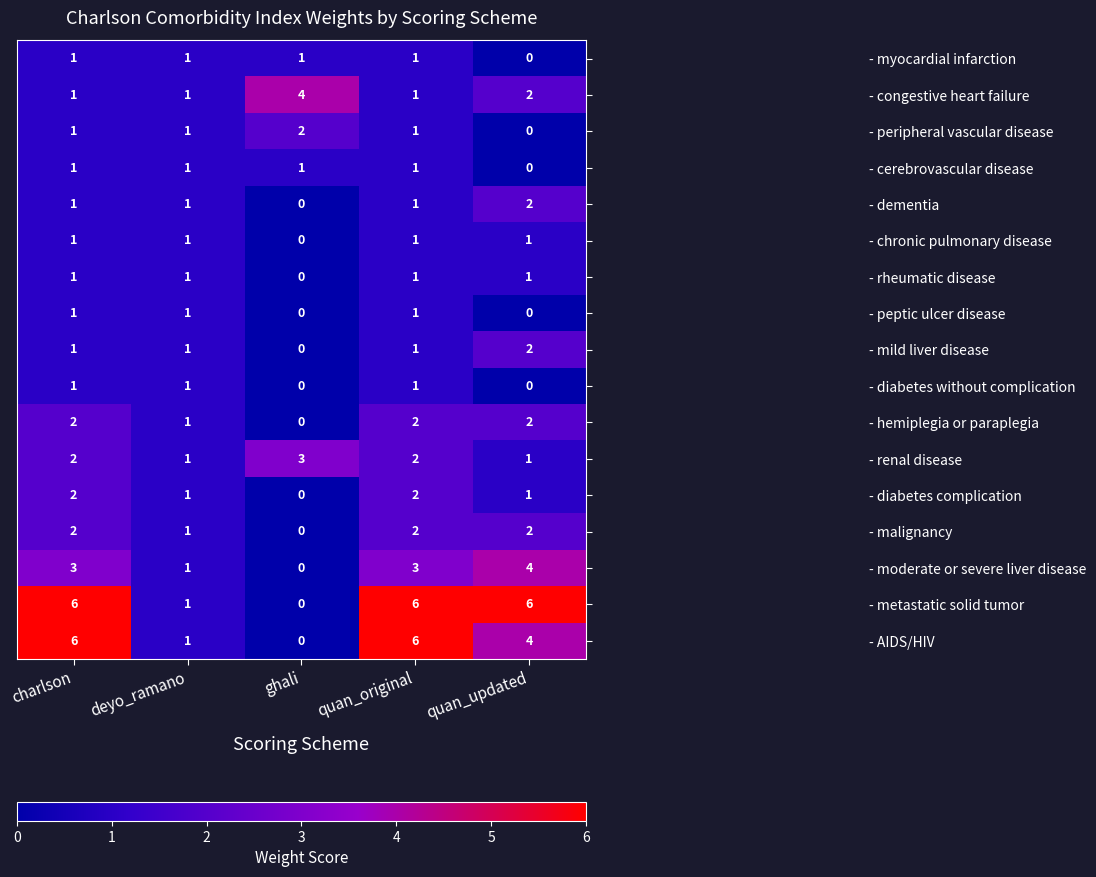

Is the value of - malignancy at charlson greater than the value of - peptic ulcer disease at charlson?

Yes